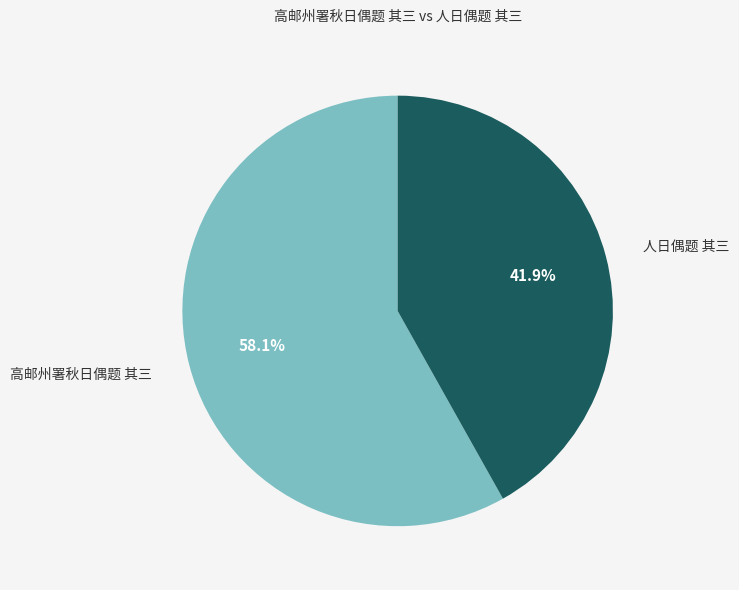

Combined, what portion of the pie is 人日偶题 其三 and 高邮州署秋日偶题 其三?

100.0%